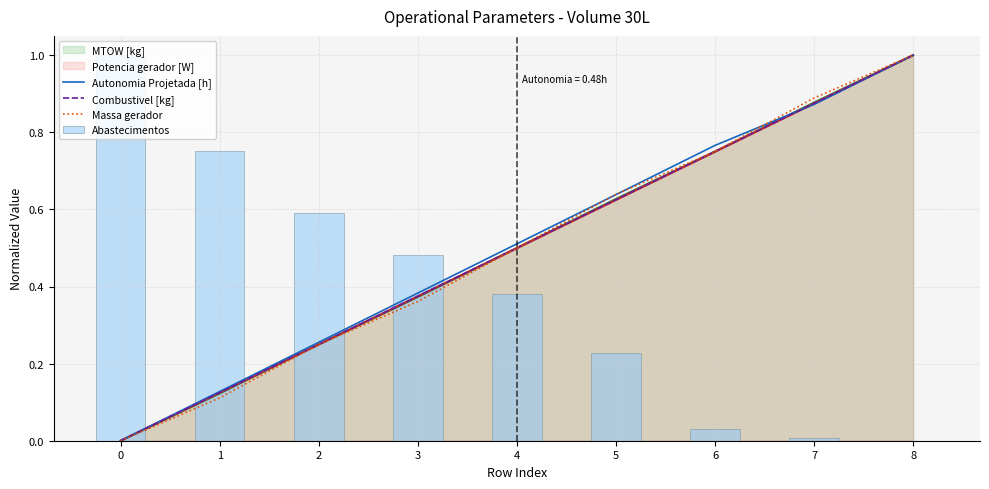

True or false: Autonomia Projetada [h] has a value of 0.1 at 5.

False